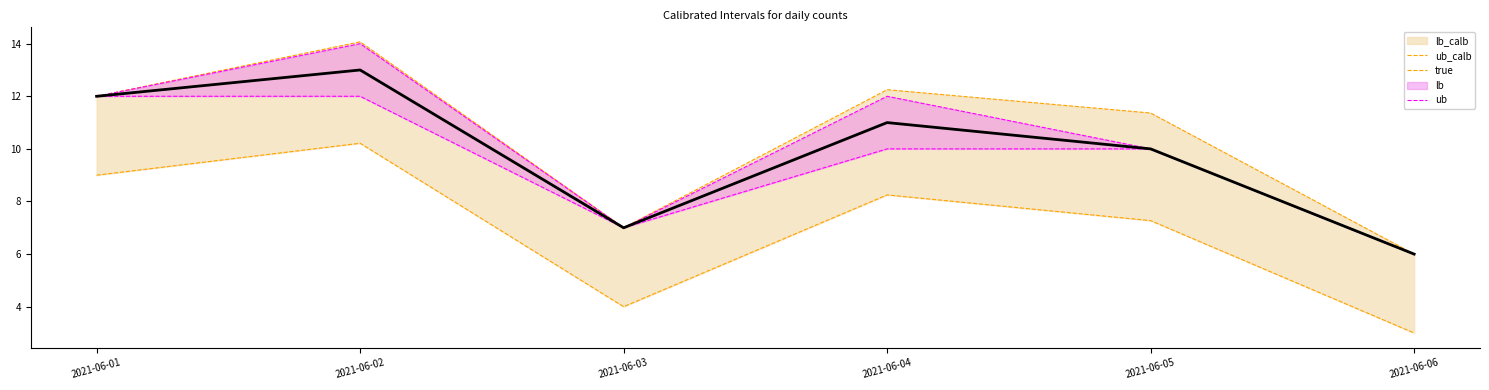

Count the ub values in the range 7 to 12.

4